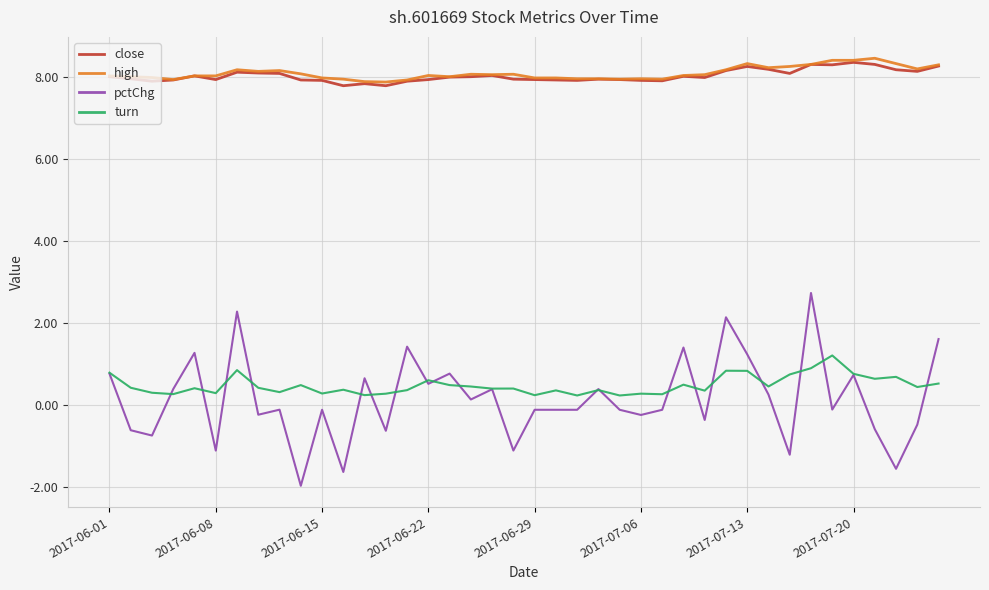

True or false: high and turn intersect in this chart.

False